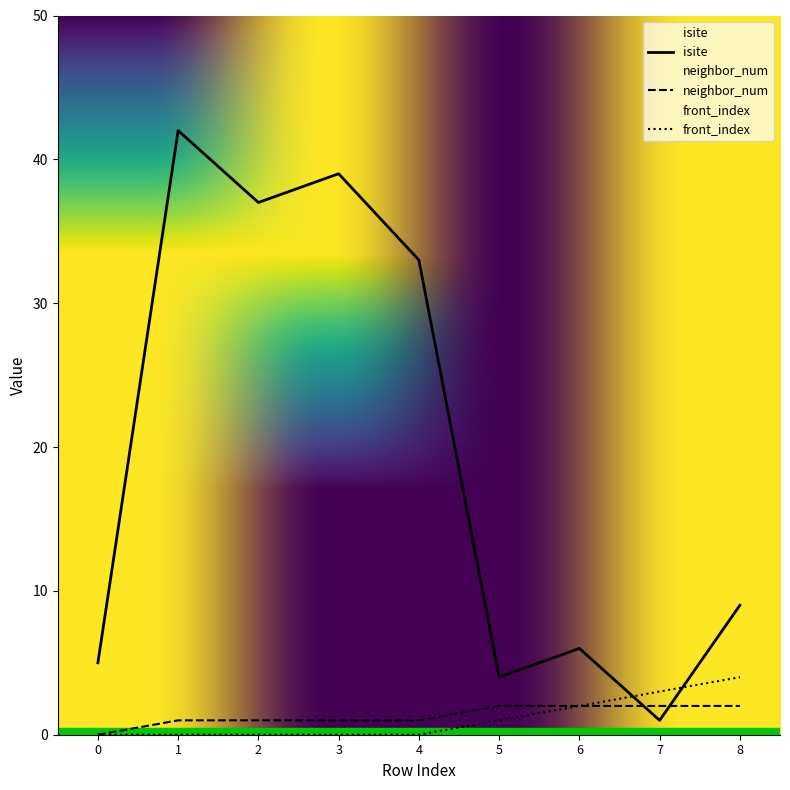

Reading left to right, transcribe all the data shown in this chart.

isite: 5	42	37	39	33	4	6	1	9
neighbor_num: 0	1	1	1	1	2	2	2	2
front_index: 0	0	0	0	0	1	2	3	4